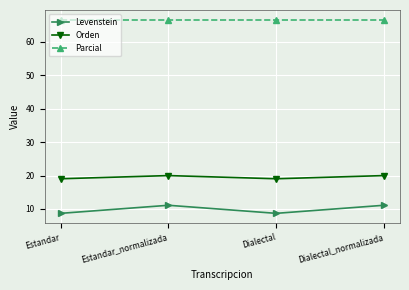

What is the approximate value of Orden at Dialectal_normalizada?

20.0